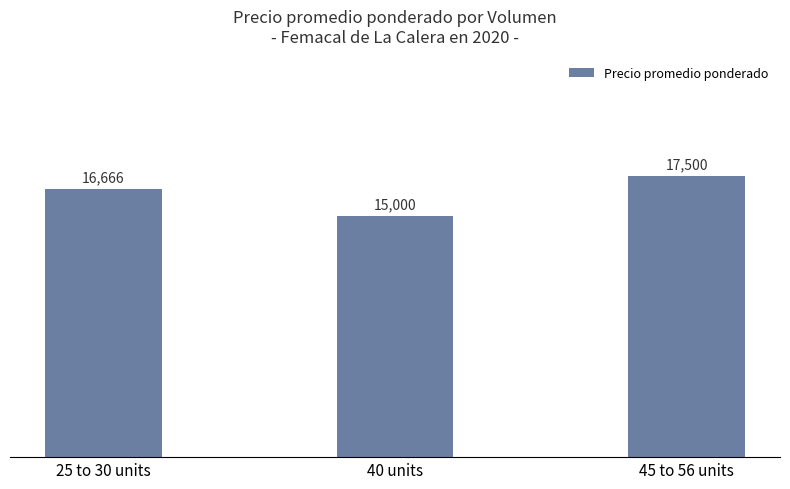

What is the change in value from 25 to 30 units to 45 to 56 units?

+833.3